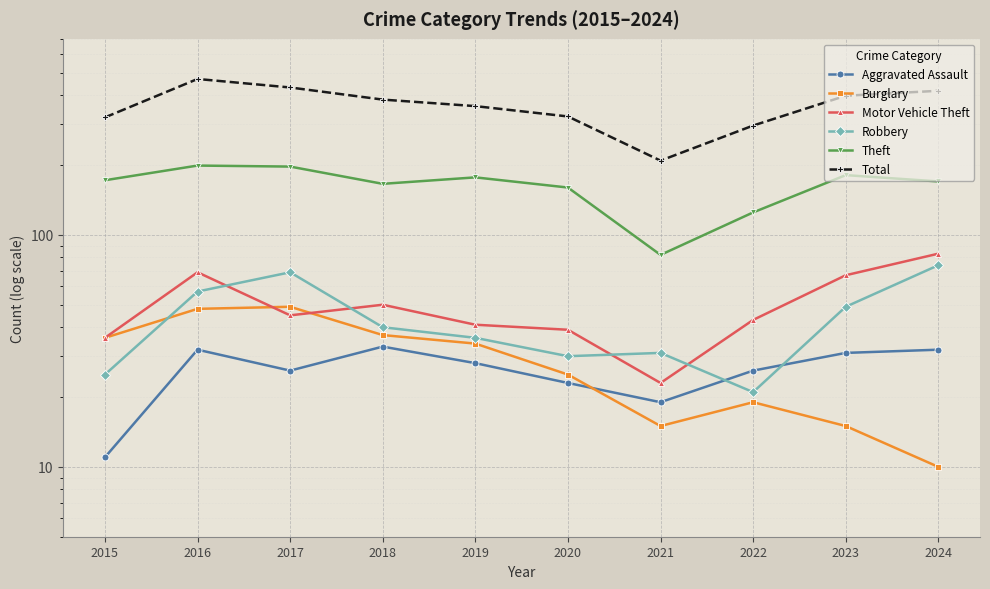

Reading left to right, extract all data points from this chart.

Aggravated Assault: 11	32	26	33	28	23	19	26	31	32
Burglary: 36	48	49	37	34	25	15	19	15	10
Motor Vehicle Theft: 36	69	45	50	41	39	23	43	67	83
Robbery: 25	57	69	40	36	30	31	21	49	74
Theft: 172	199	197	166	177	160	82	125	181	170
Total: 321	470	432	383	359	324	209	296	398	418